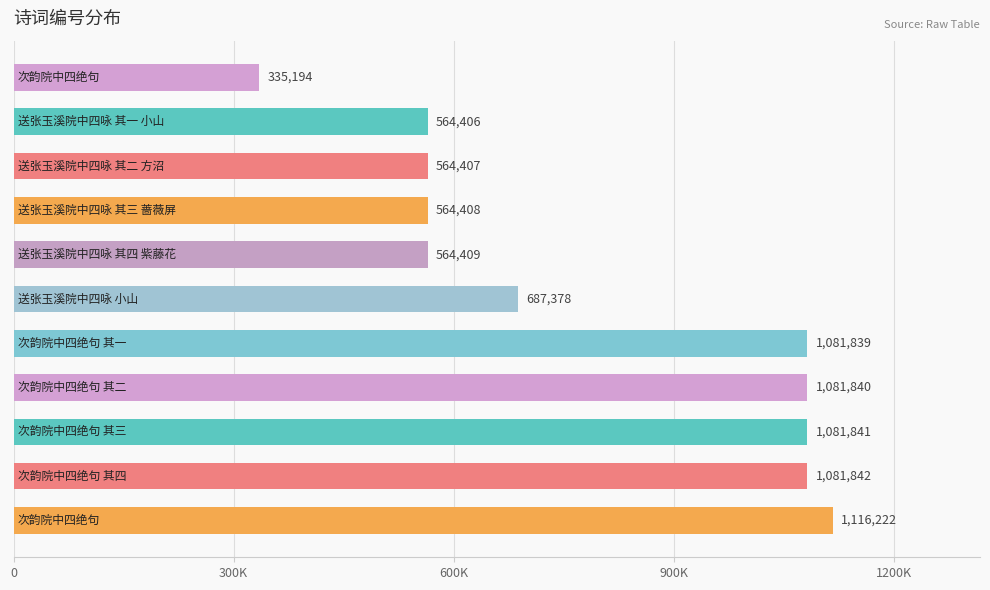

How many bars are there in total?

11